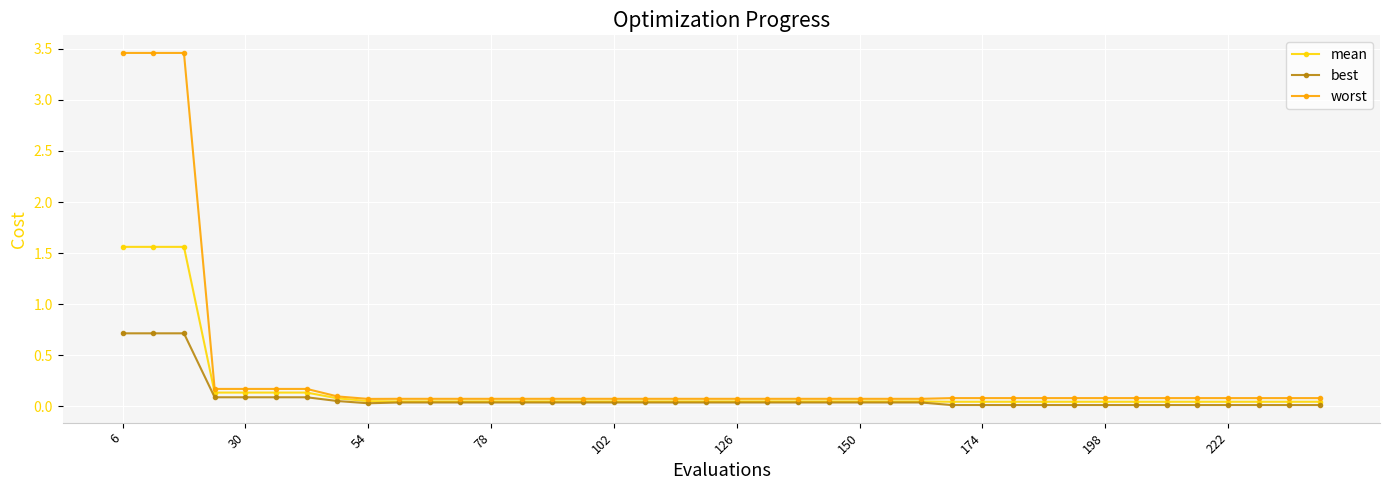

Which series has the largest total across all categories?

worst